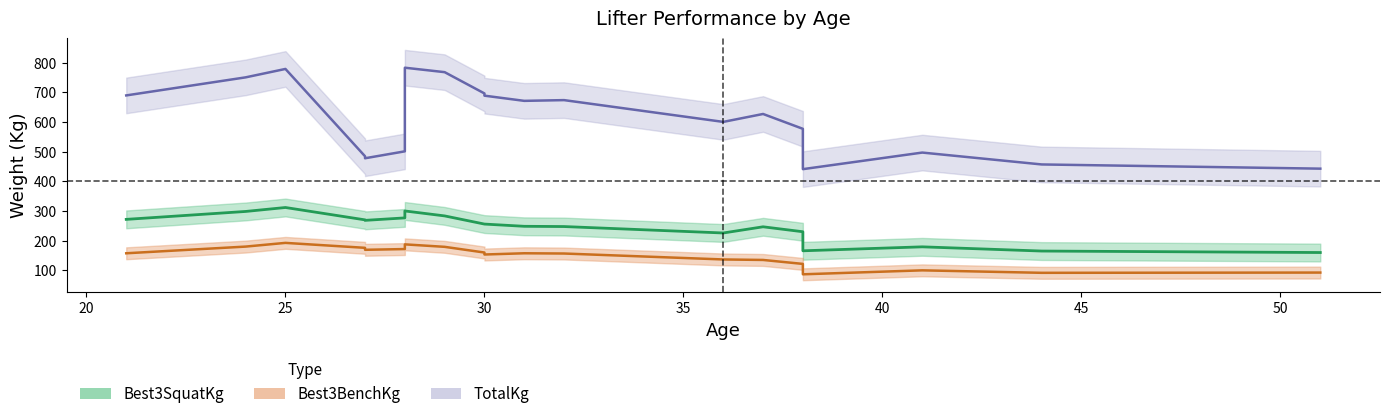

What is the sum of all Best3BenchKg values?

2920.0